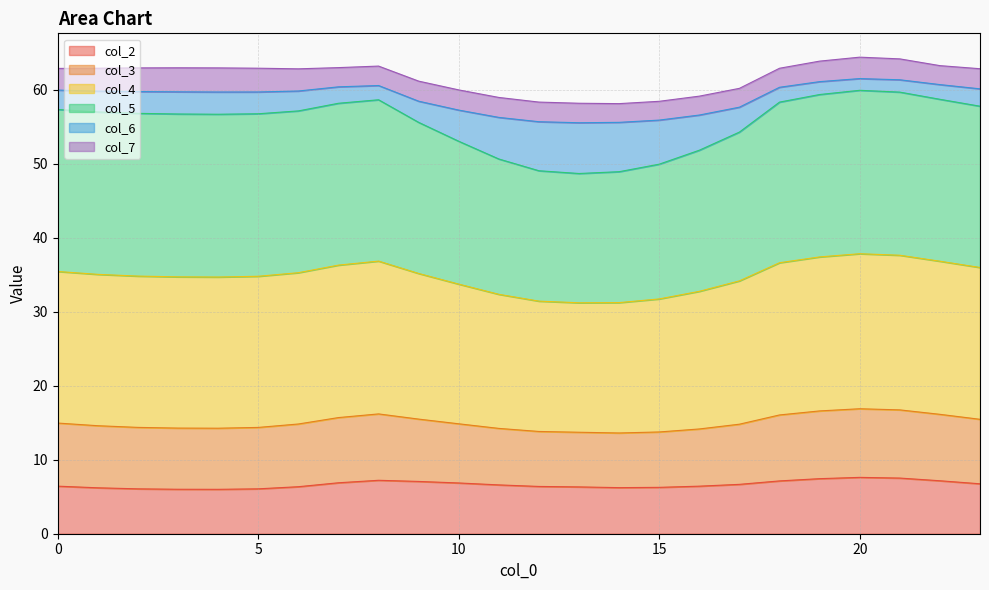

At which category does col_3 reach its first local peak?

8